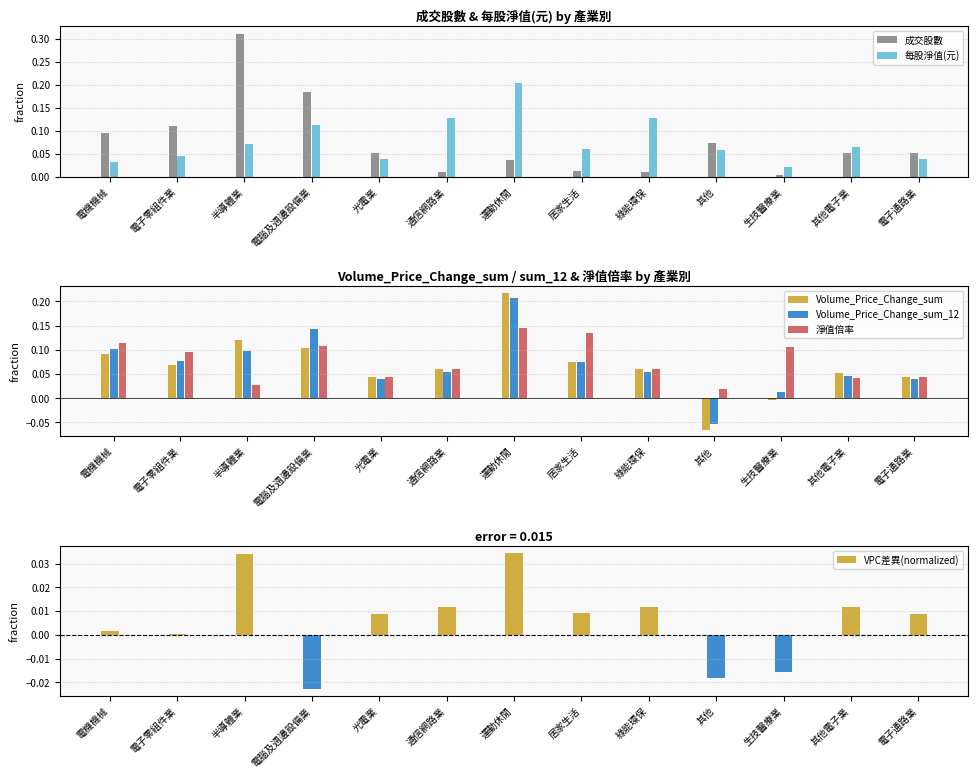

What is the smallest value displayed?

-0.1